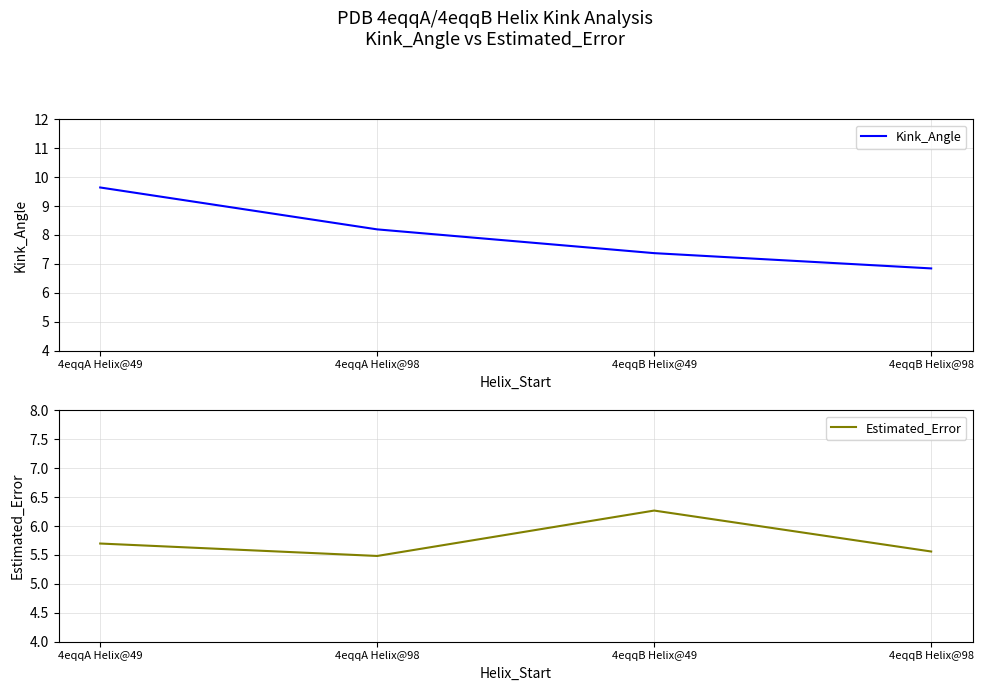

What is the label of the 4th point from the right?

4eqqA Helix@49